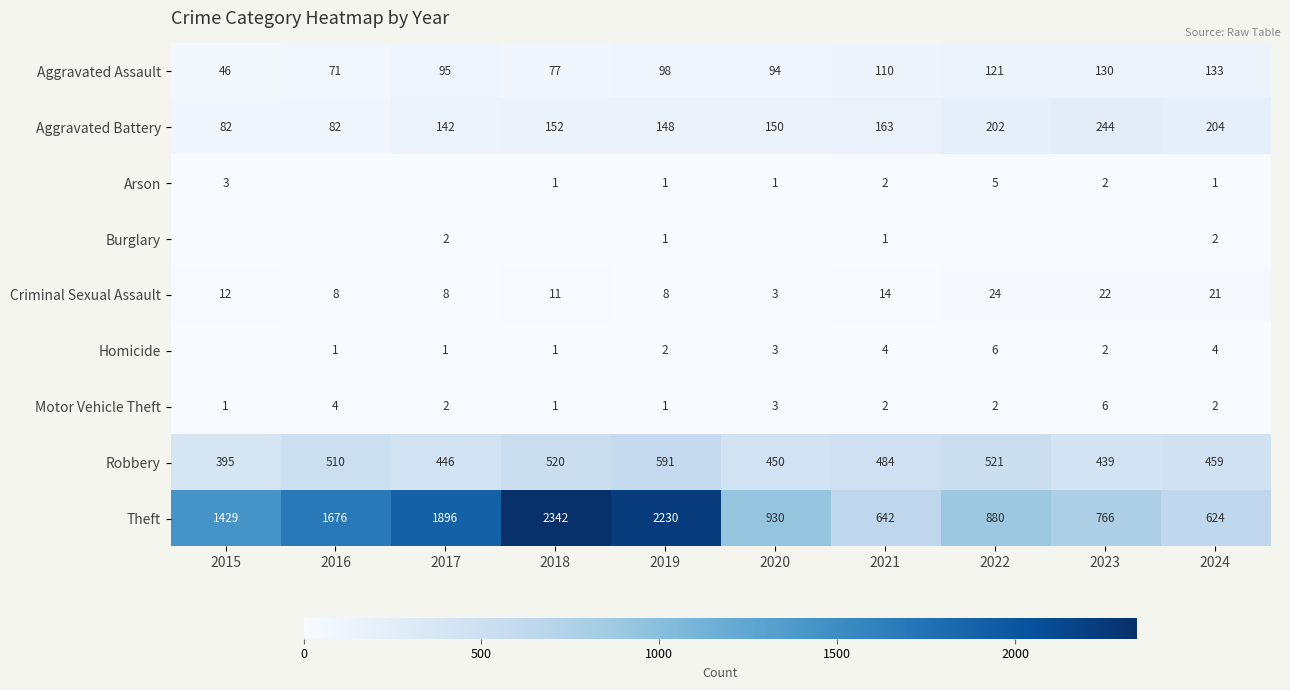

What is the lowest value of the Robbery series?

395